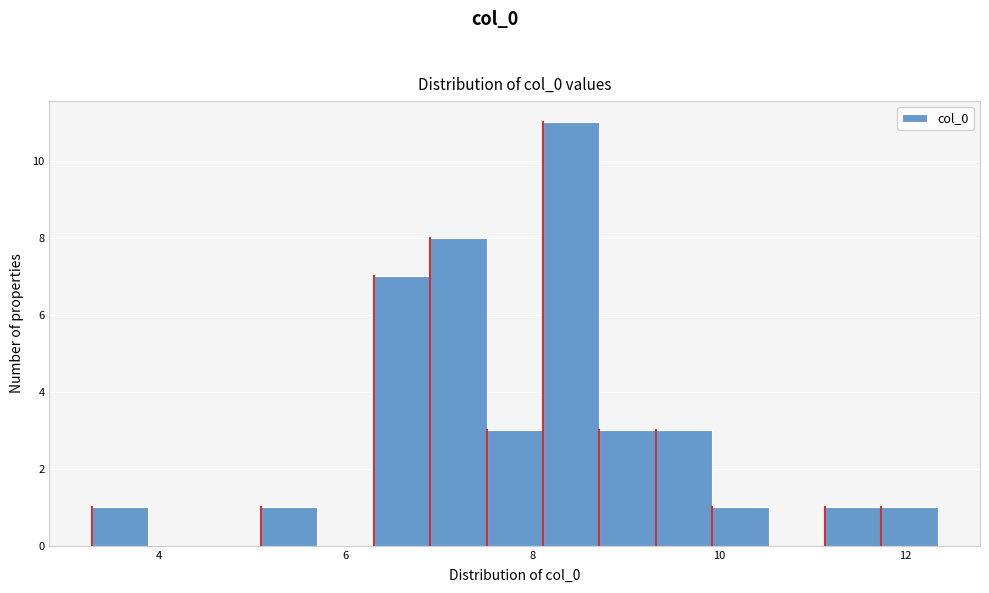

Around what value on the x-axis is the tallest bar? Give the approximate position of its centre, as read against the axis.

8.4